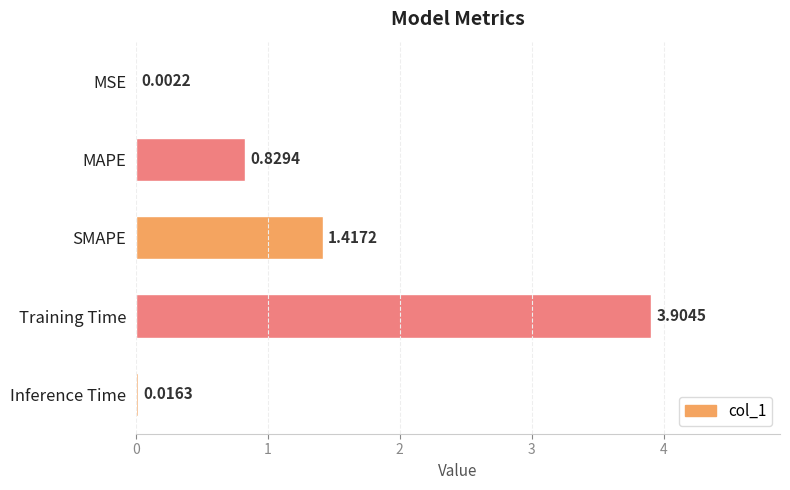

Are the bars horizontal?

Yes